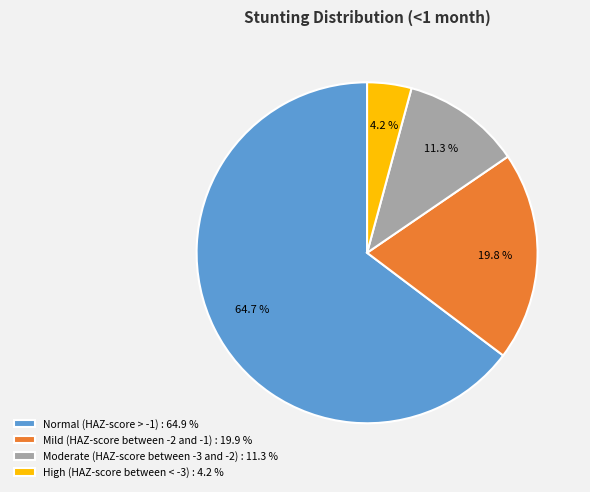

Does any single category account for the majority?

Yes